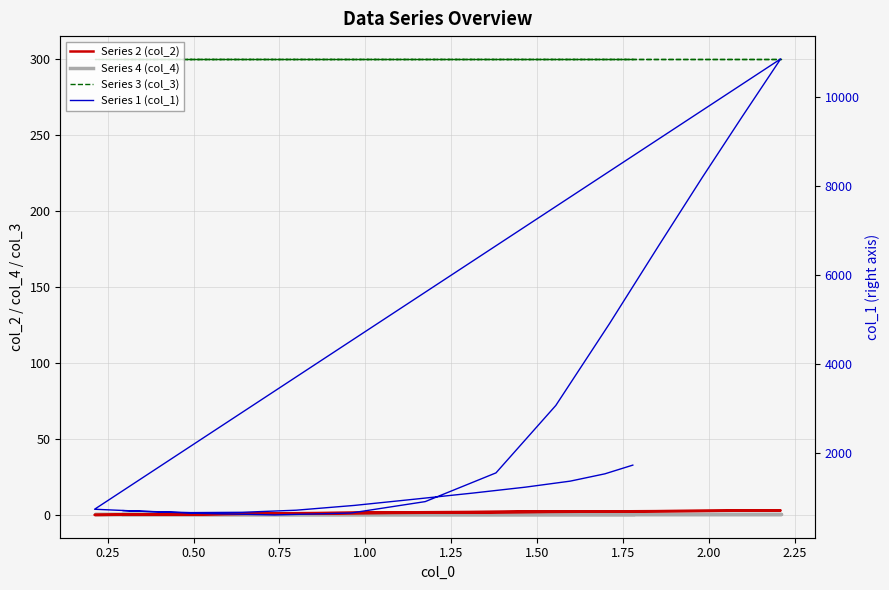

The value of Series 1 (col_1) at 0.25 is 1011.1. True or false?

False